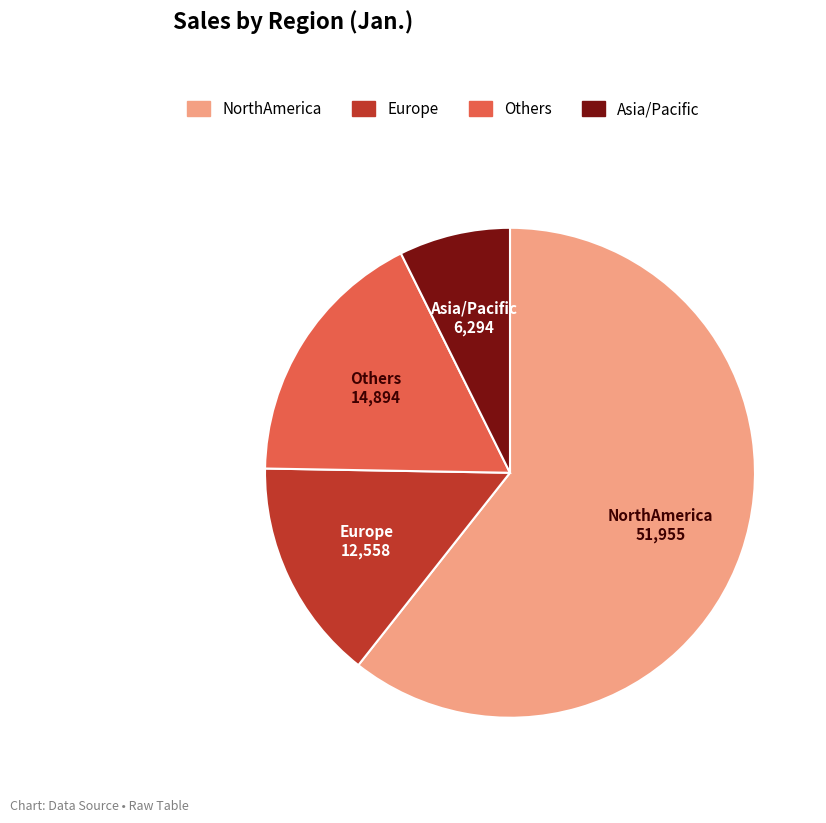

Does any single category account for the majority?

Yes